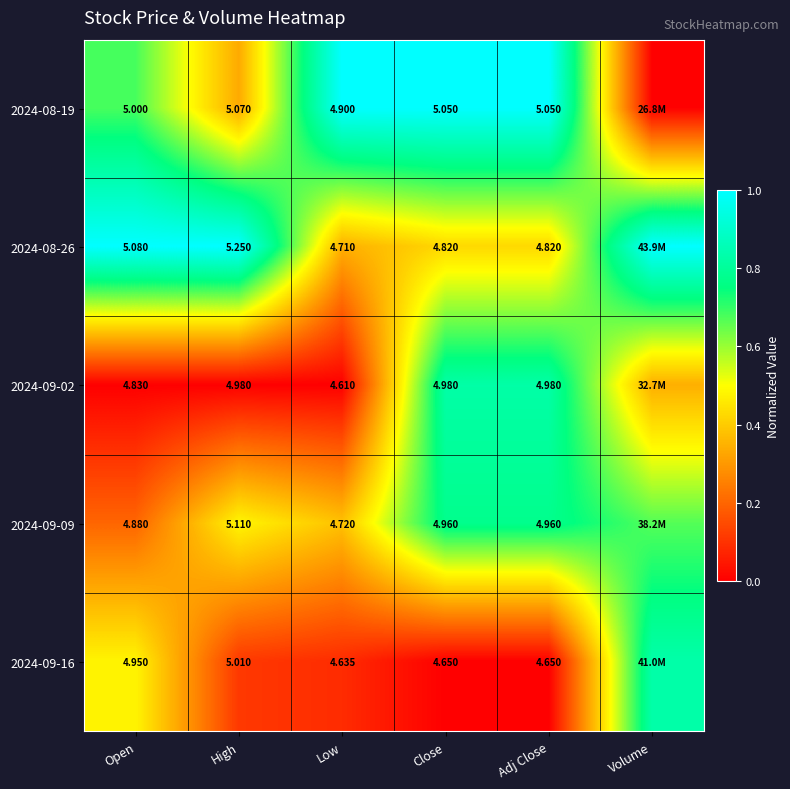

Is the value of 2024-09-02 at Open greater than the value of 2024-09-09 at Low?

Yes